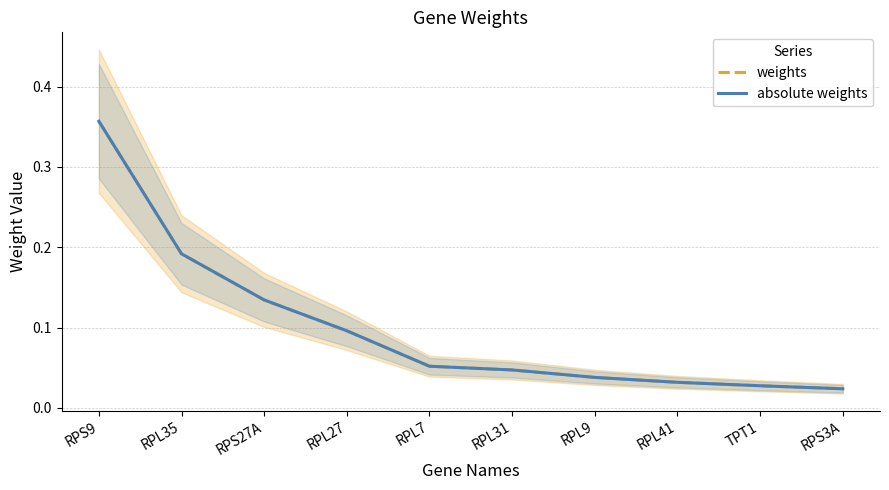

Rank the categories by weights value from lowest to highest.

RPS3A, TPT1, RPL41, RPL9, RPL31, RPL7, RPL27, RPS27A, RPL35, RPS9